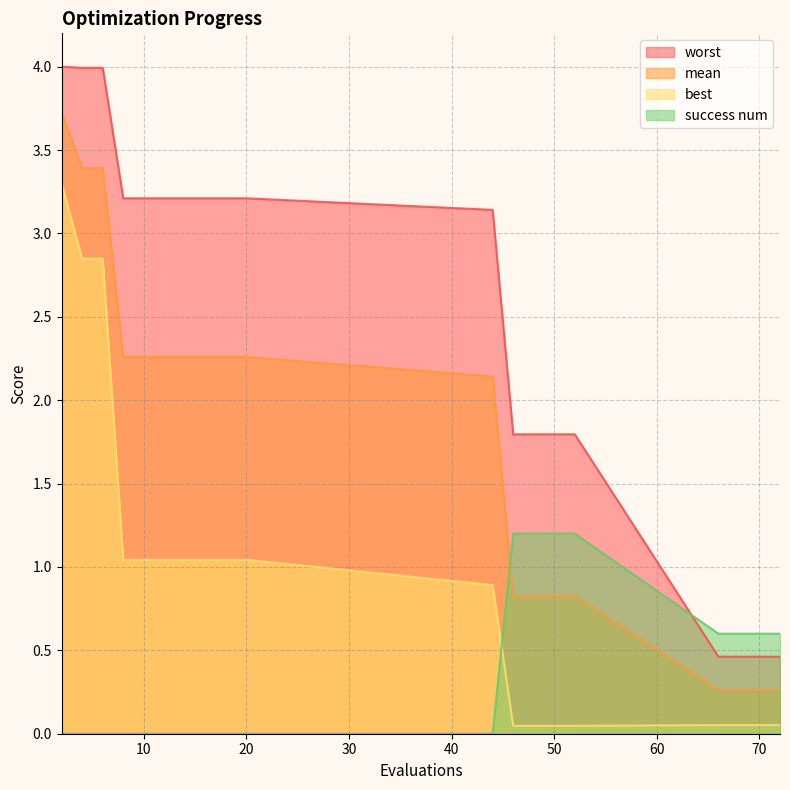

Which label corresponds to the smallest value in the chart?

2